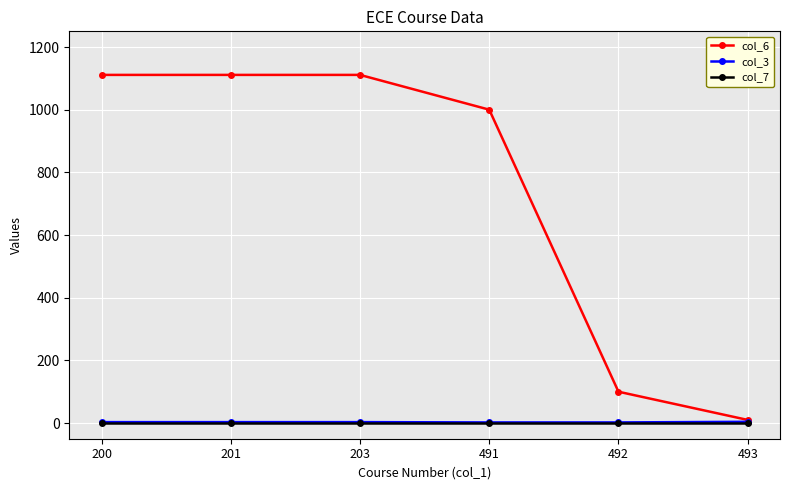

Which series has the largest total across all categories?

col_6